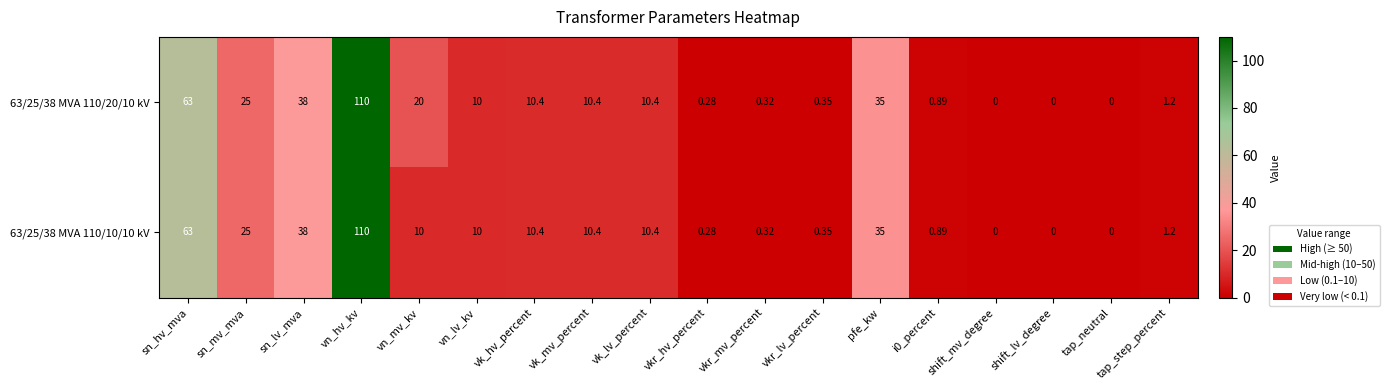

Is the value of 63/25/38 MVA 110/10/10 kV at shift_mv_degree greater than the value of 63/25/38 MVA 110/20/10 kV at vn_mv_kv?

No